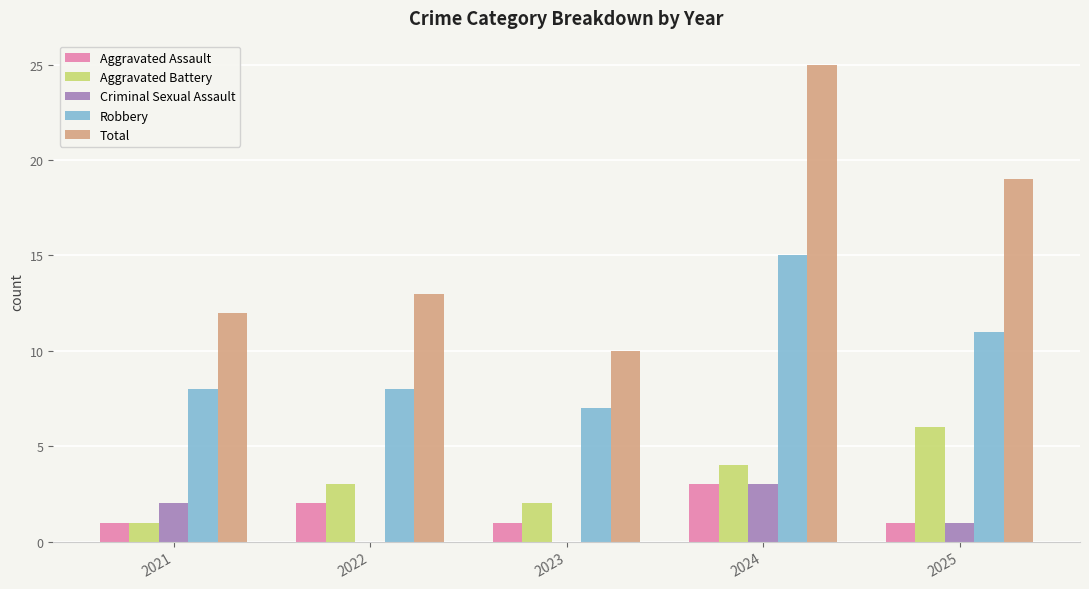

True or false: Robbery has a value of 8 at 2021.

True